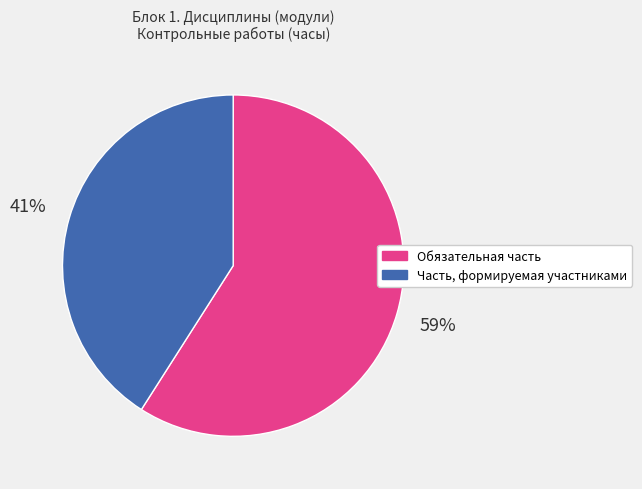

What is the ratio of the value at Часть, формируемая участниками to the value at Обязательная часть?

0.7